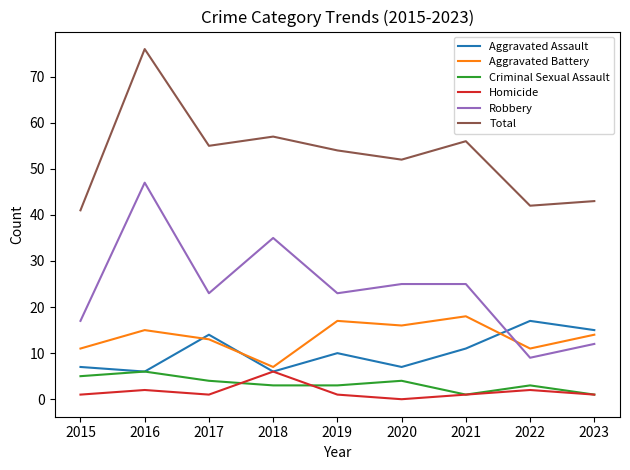

Reading right to left, extract all data points from this chart.

Aggravated Assault: 15	17	11	7	10	6	14	6	7
Aggravated Battery: 14	11	18	16	17	7	13	15	11
Criminal Sexual Assault: 1	3	1	4	3	3	4	6	5
Homicide: 1	2	1	0	1	6	1	2	1
Robbery: 12	9	25	25	23	35	23	47	17
Total: 43	42	56	52	54	57	55	76	41